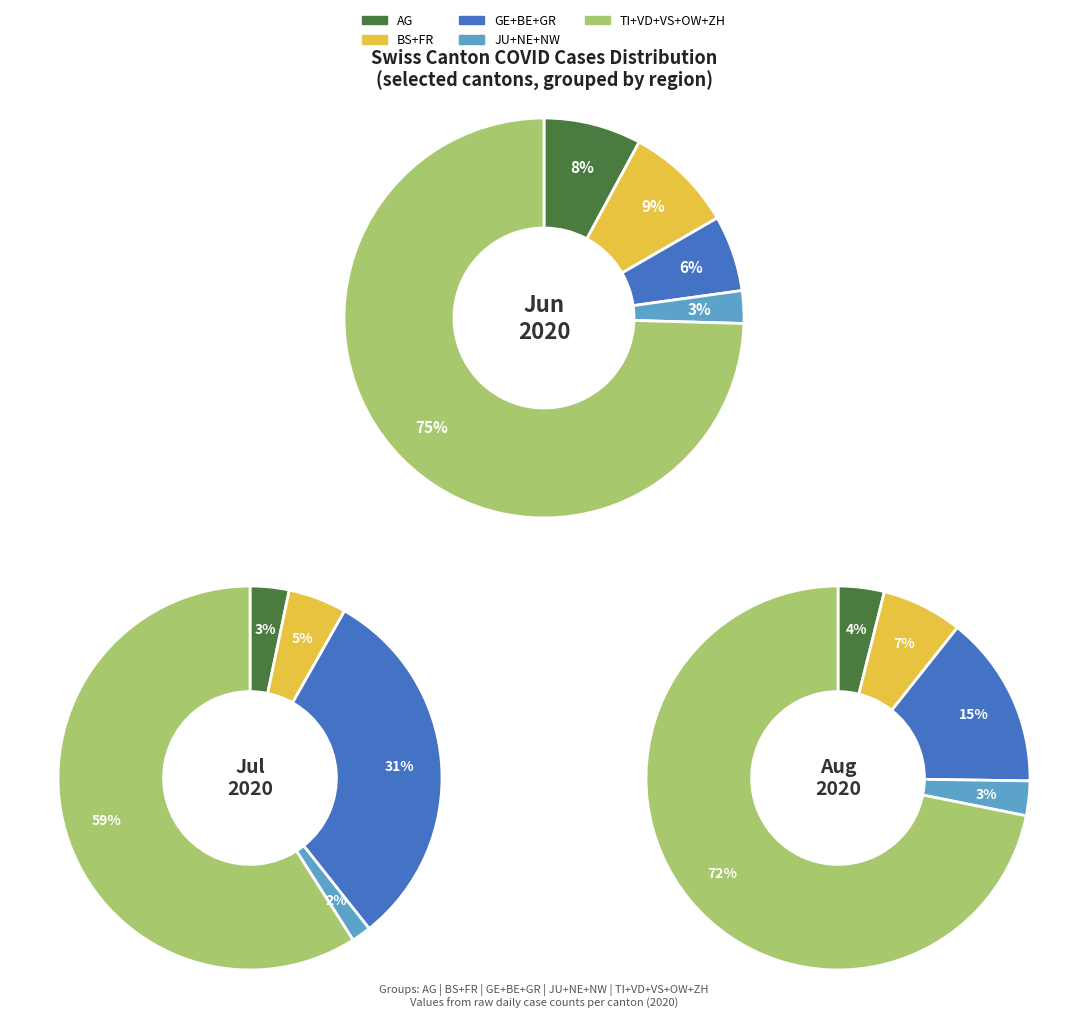

Between FR and GE, which is larger?

FR